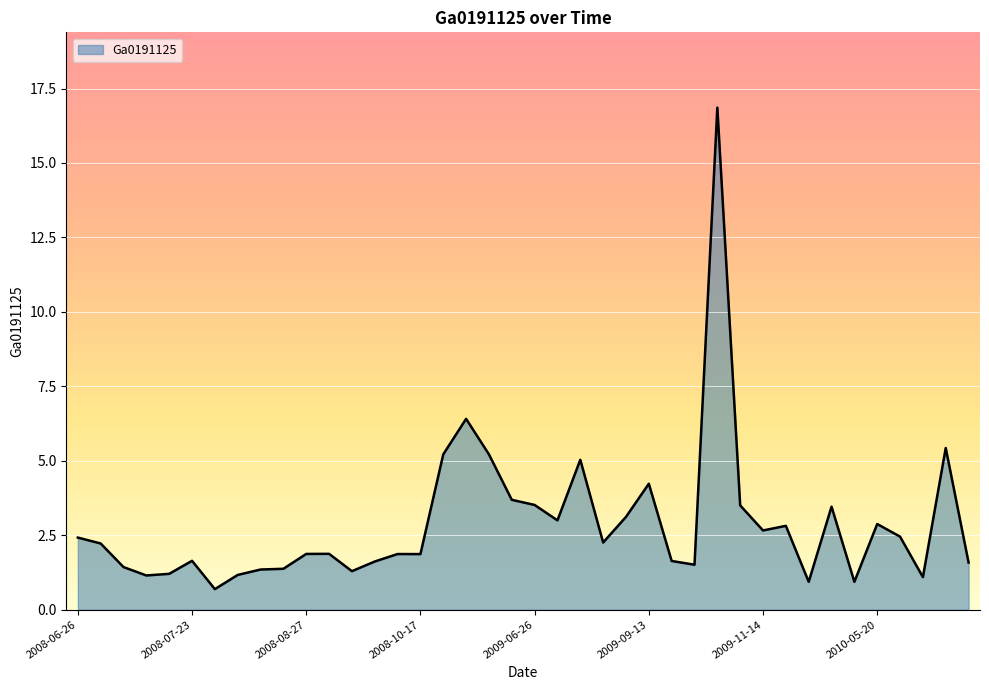

What is the maximum value shown in the chart?

16.9